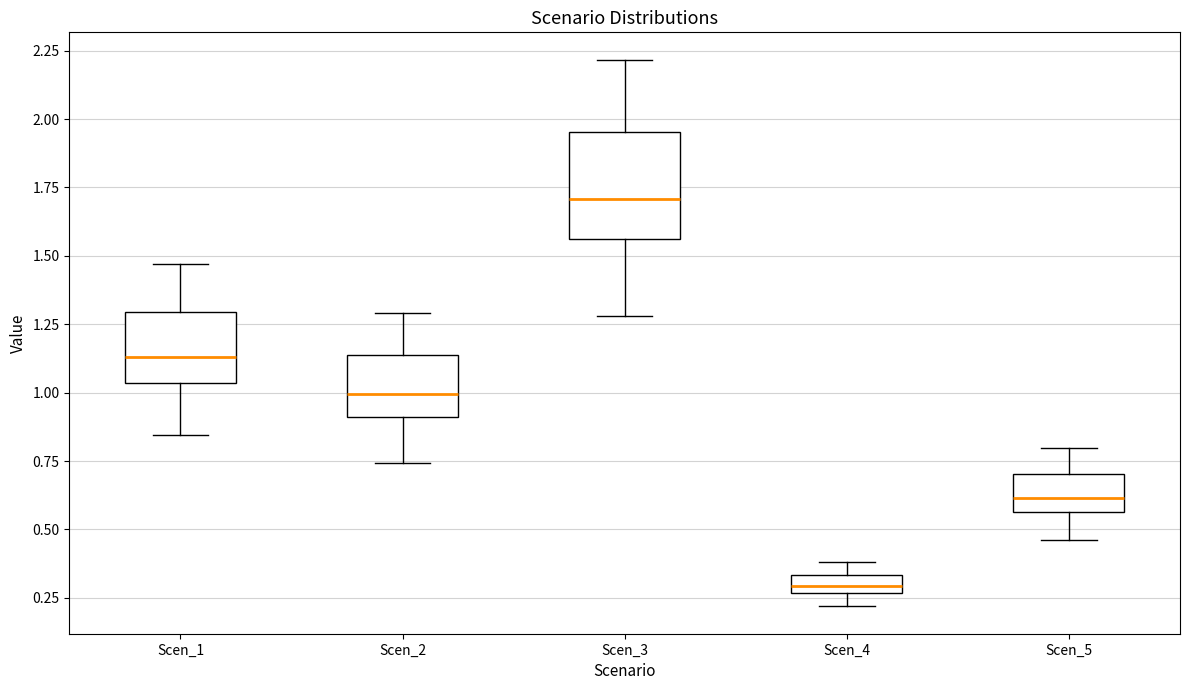

Which box is the tallest, from its lower edge to its upper edge?

Scen_3